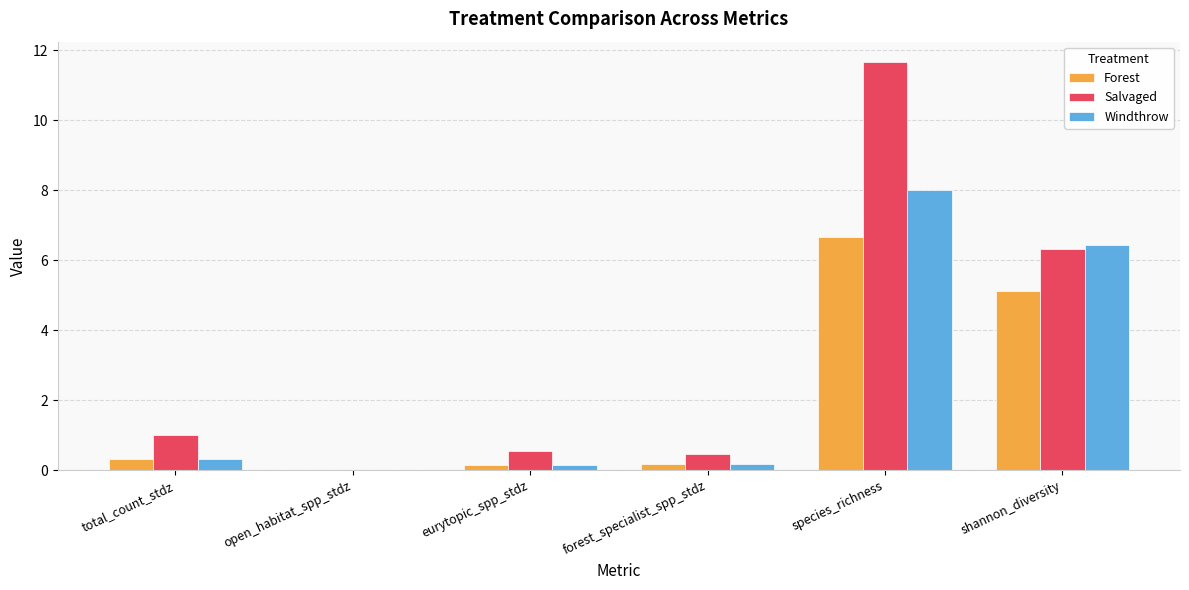

What is the sum of the Salvaged values at total_count_stdz and species_richness?

12.7